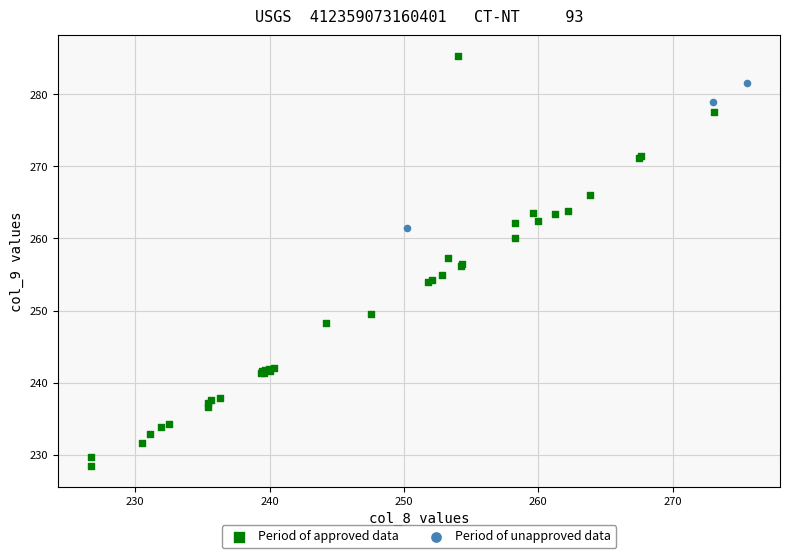

What are all the series names shown in the legend?

Period of approved data, Period of unapproved data